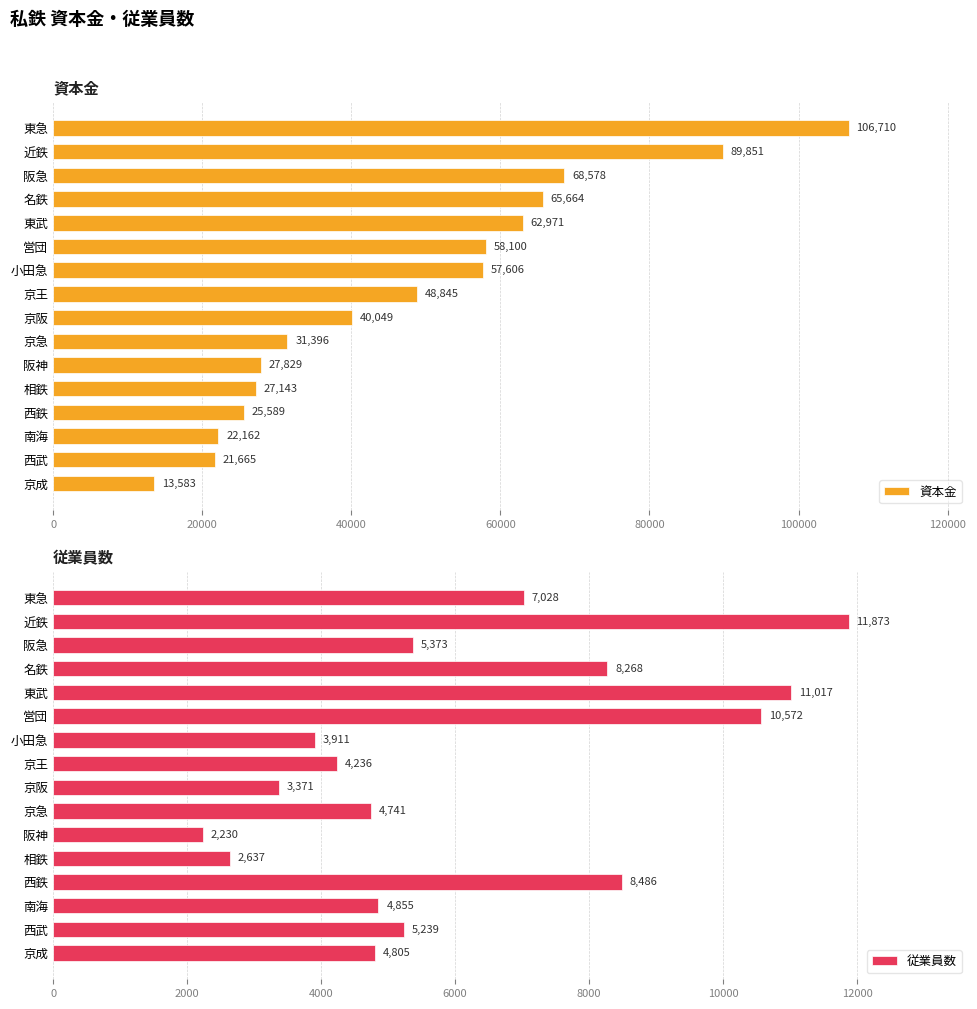

The 資本金 series shows 106710 at 東急. True or false?

True